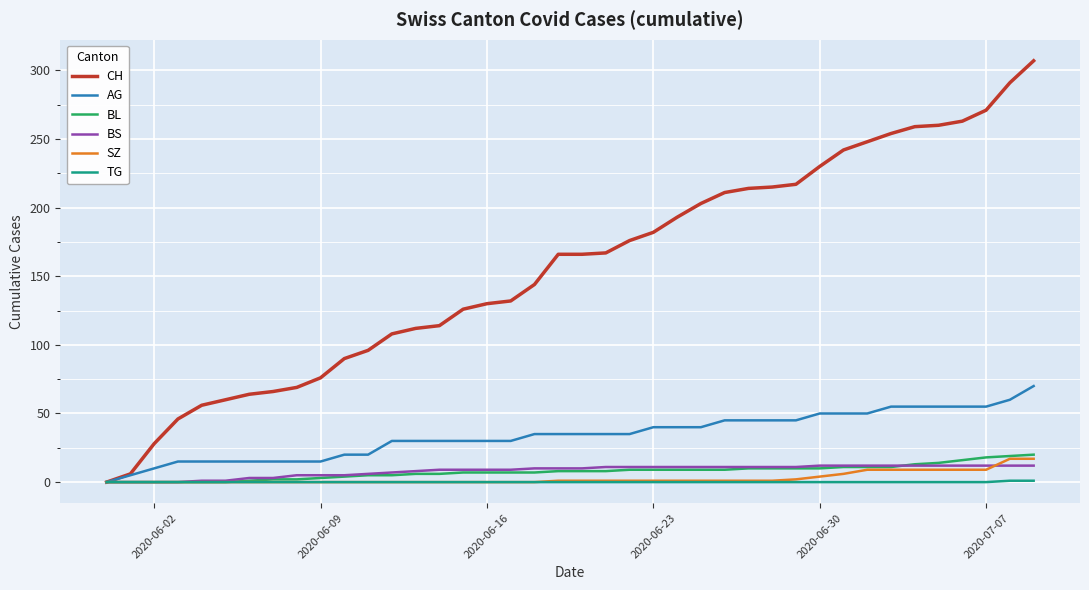

How many lines are shown in the chart?

6